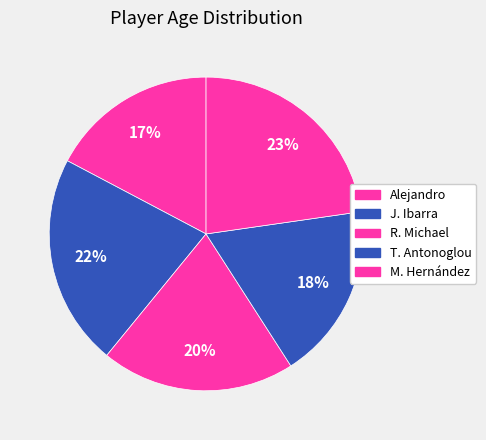

Count the number of slices in the pie.

5